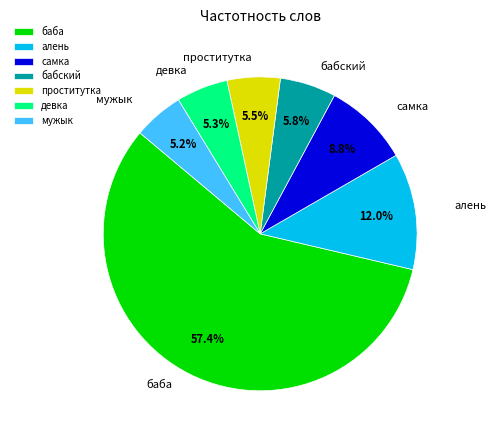

Is it true that бабский is 6% of the pie?

True